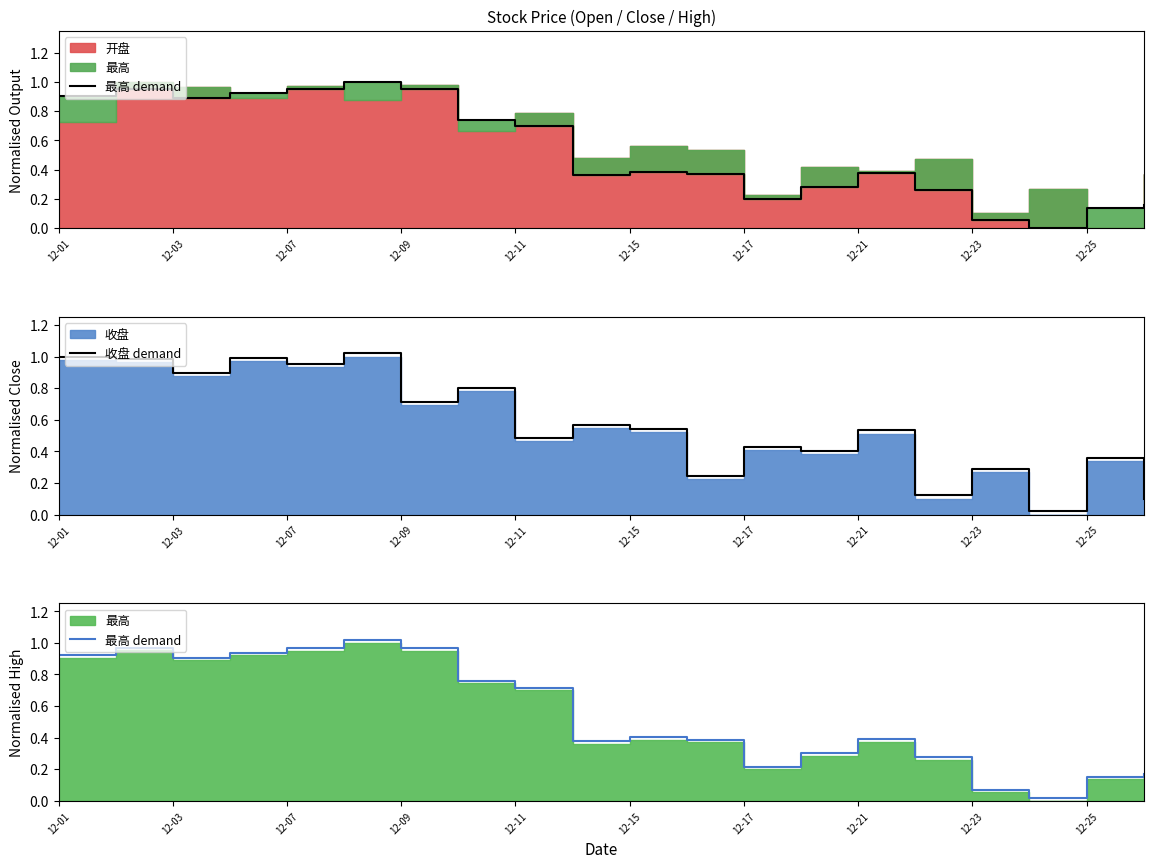

Is it true that 收盘 demand equals 0.2 at 12-15?

False